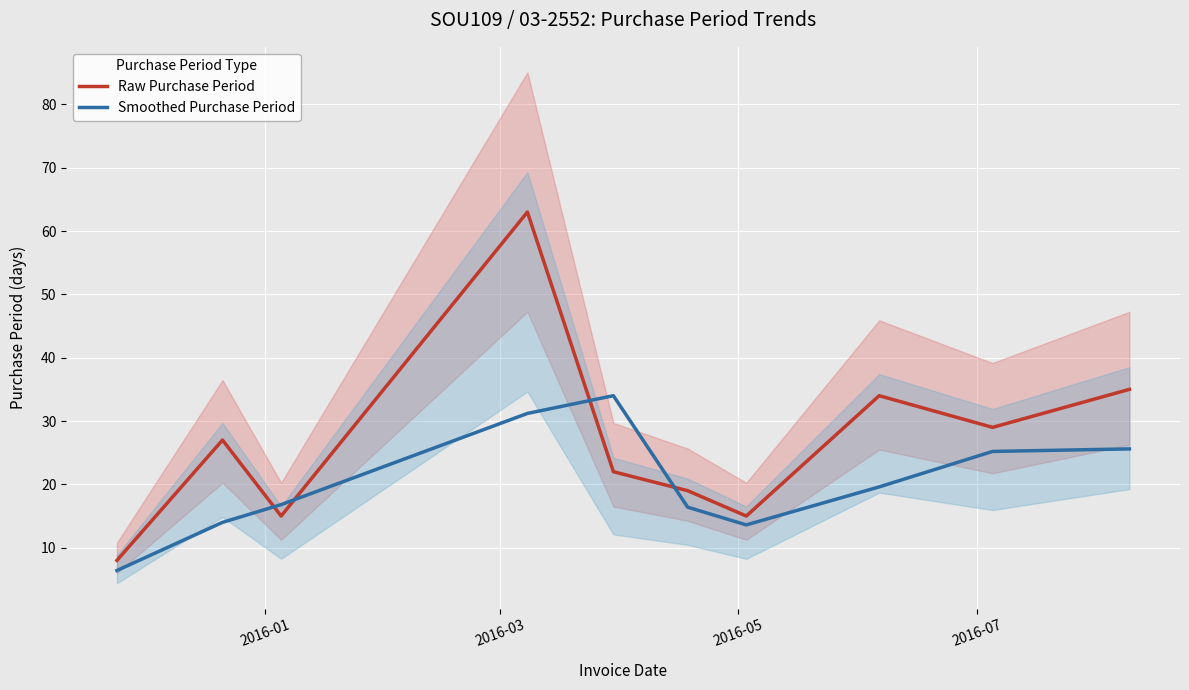

After their last crossing, which series has the higher values: Raw Purchase Period or Smoothed Purchase Period?

Raw Purchase Period